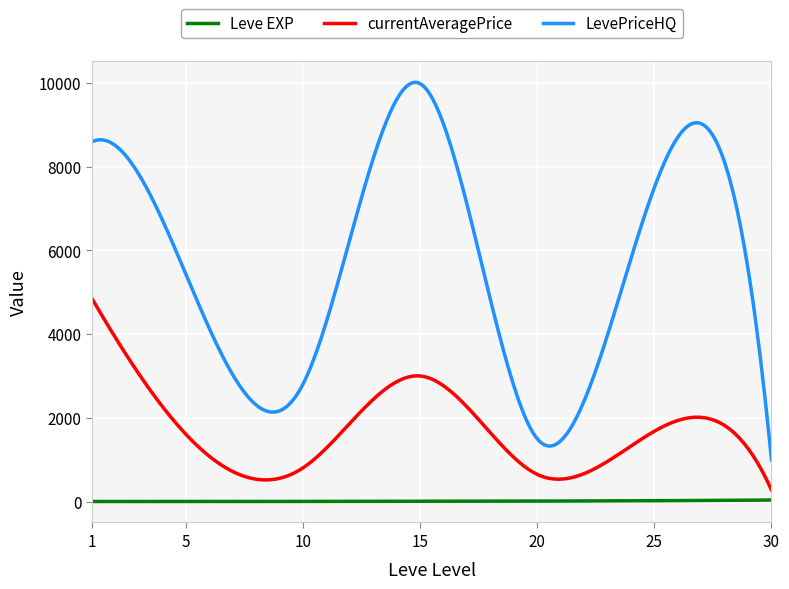

What is the maximum value for currentAveragePrice?

4847.0